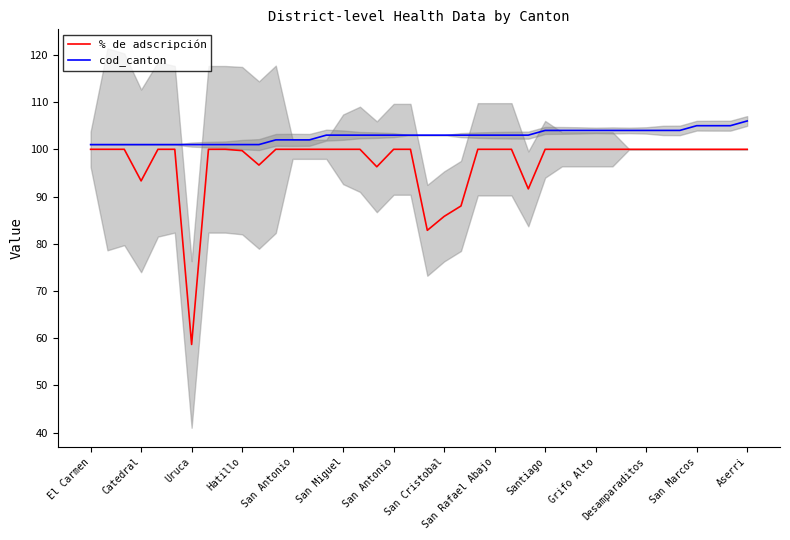

What is the value of the cod_canton point at the 25th from the left?

103.0